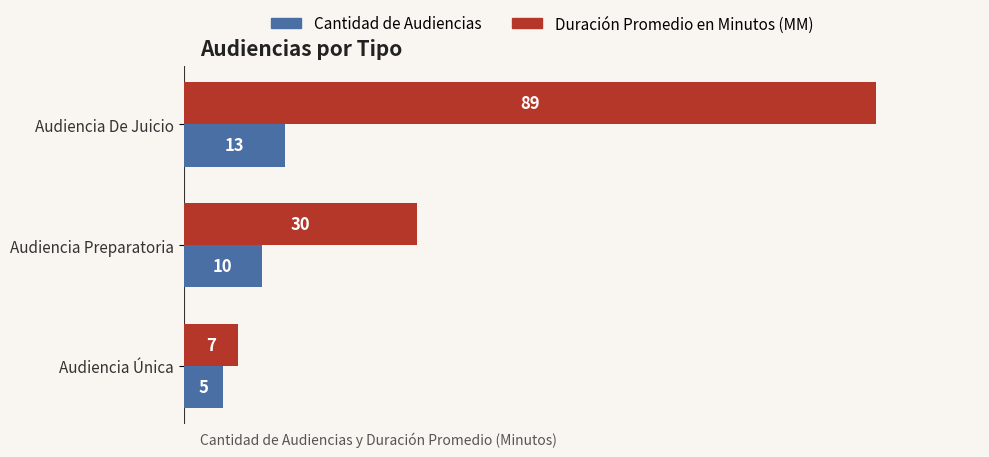

What is the difference between the maximum and minimum values in the Duración Promedio en Minutos (MM) series?

82